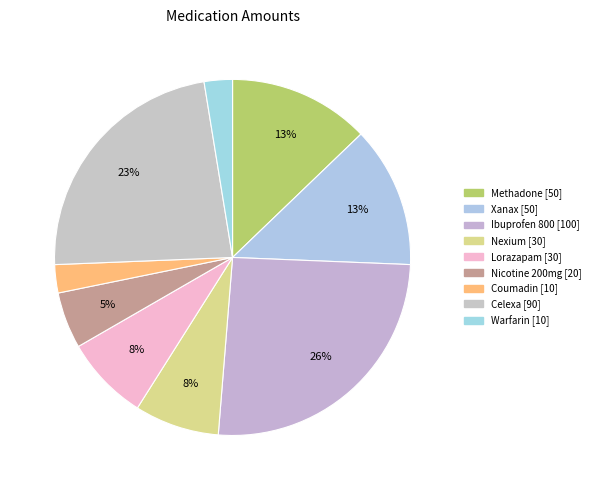

Which has a higher value, Celexa or Methadone?

Celexa